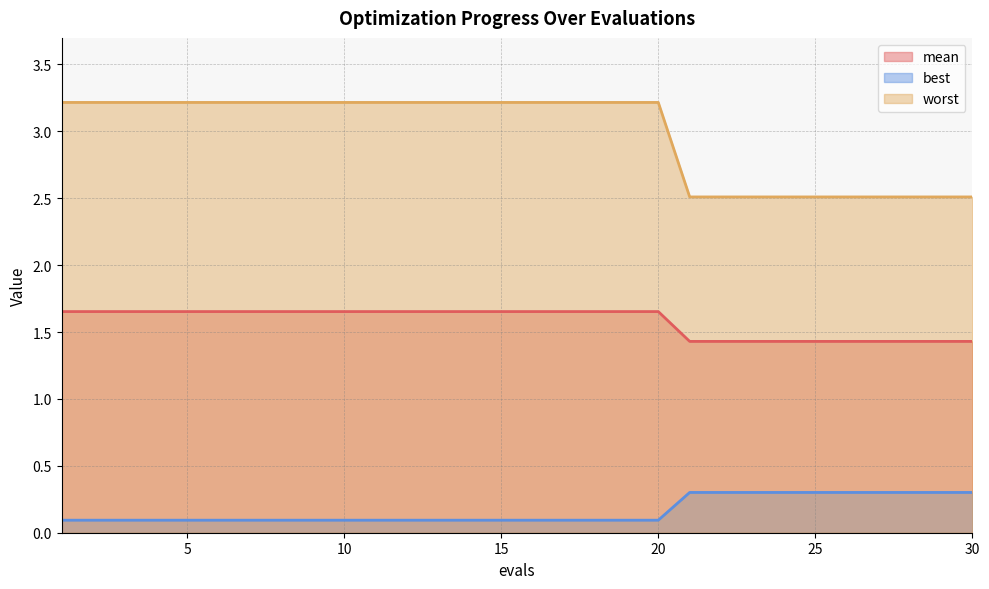

How many lines are shown in the chart?

3